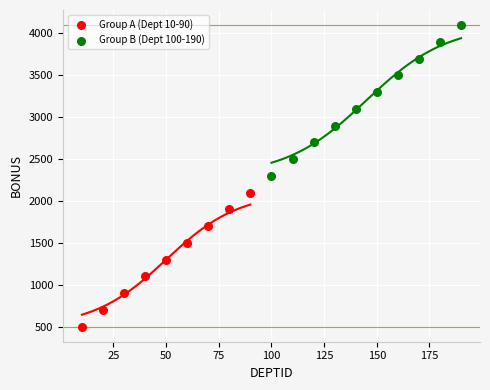

Which series has the largest Y range (max minus min)?

Group B (Dept 100-190)